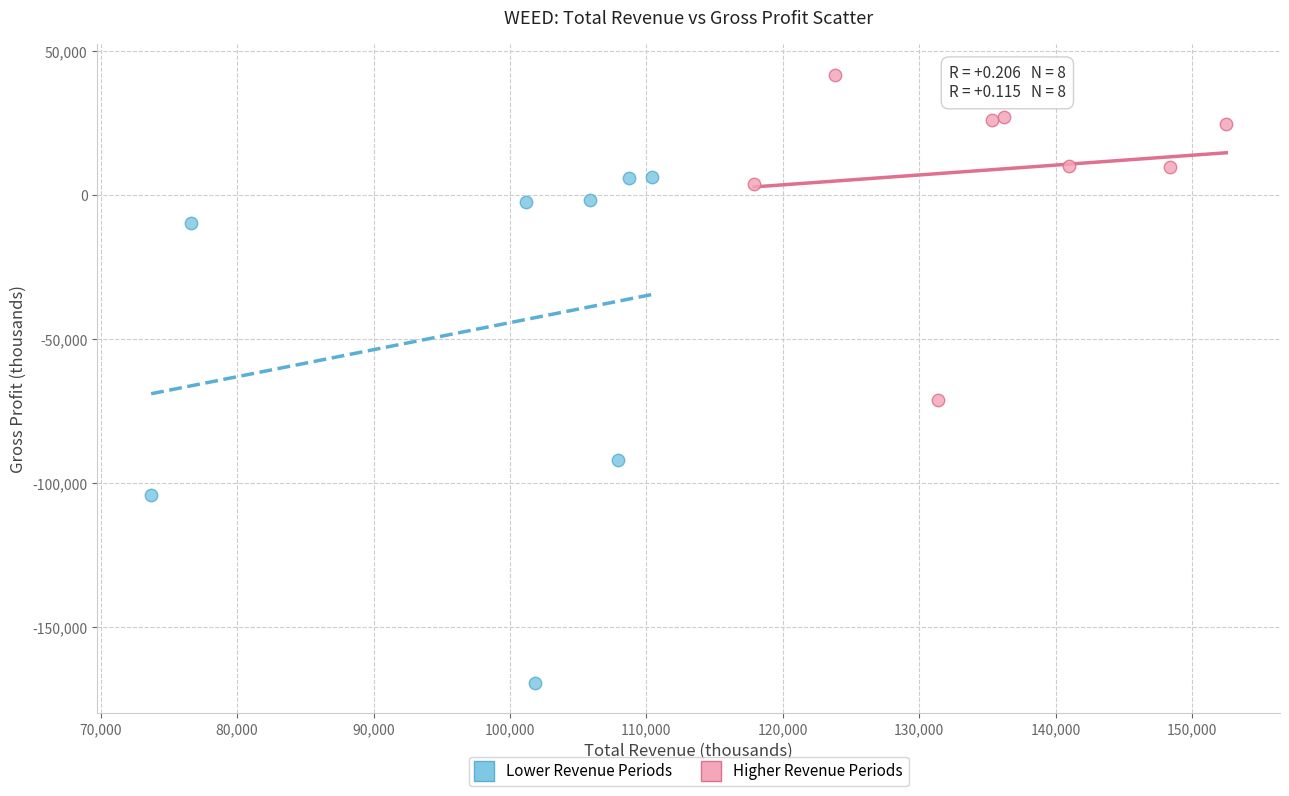

Which series reaches the maximum Y coordinate?

Higher Revenue Periods